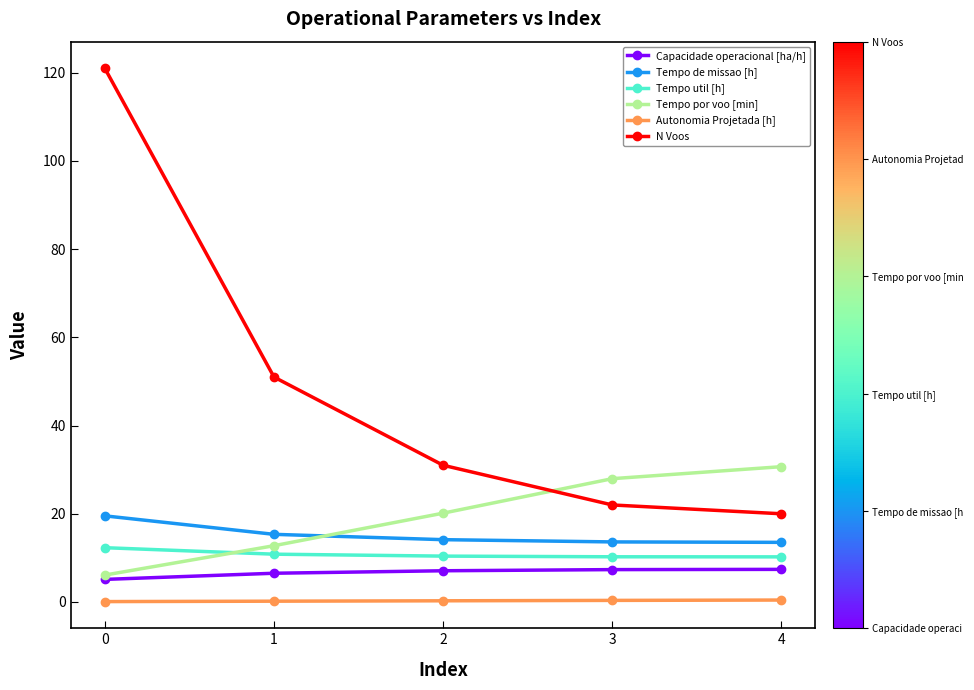

What is the difference between the maximum and minimum values in the Tempo por voo [min] series?

24.6